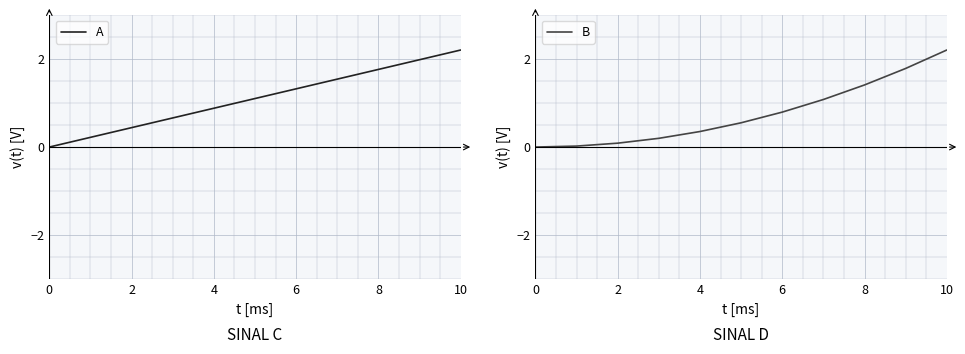

True or false: A has a value of 0.9 at 4.

True